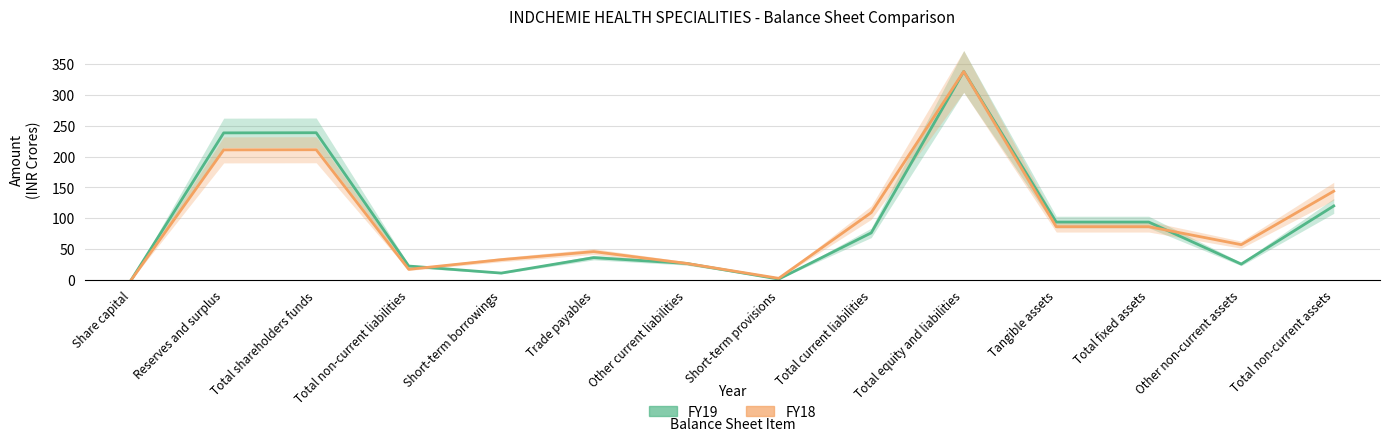

What is the label of the 9th point from the left?

Total current liabilities